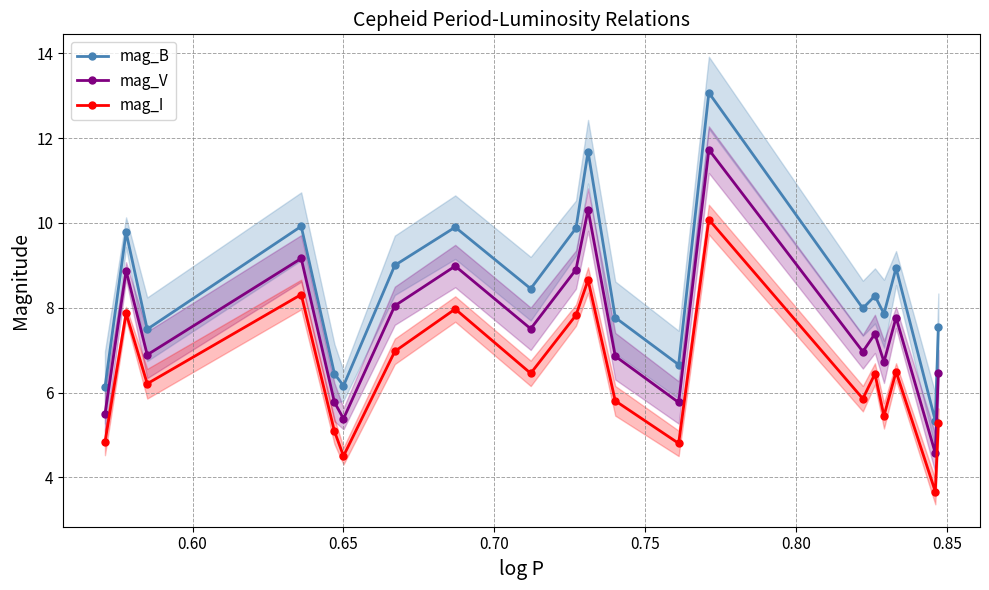

In mag_B, how many points are lower than both neighbors (excluding endpoints)?

7